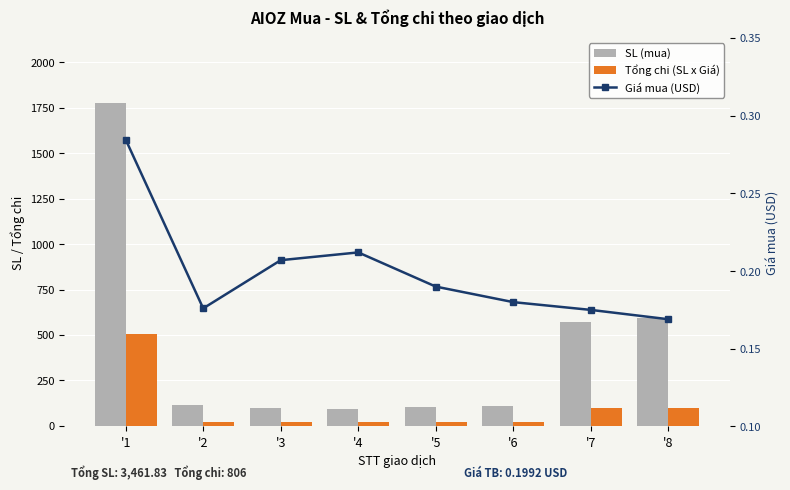

What is the total value across all series at '6?

131.3